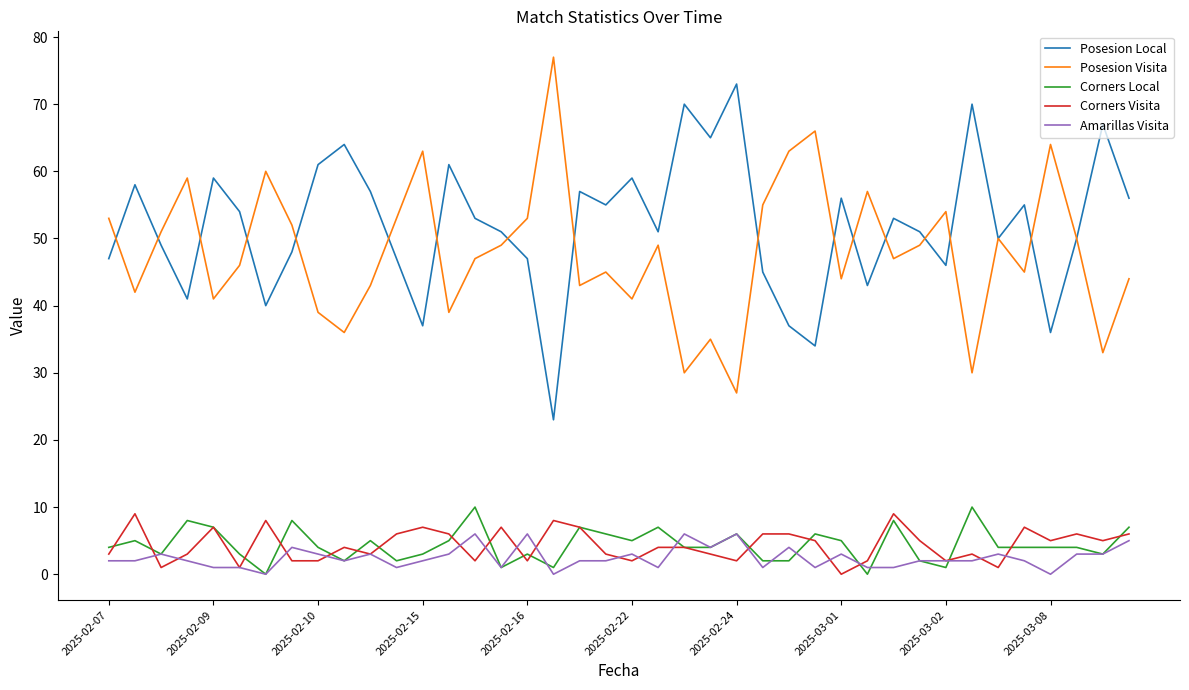

Reading right to left, extract all data points from this chart.

Posesion Local: 56	67	50	36	55	50	70	46	51	53	43	56	34	37	45	73	65	70	51	59	55	57	23	47	51	53	61	37	47	57	64	61	48	40	54	59	41	49	58	47
Posesion Visita: 44	33	50	64	45	50	30	54	49	47	57	44	66	63	55	27	35	30	49	41	45	43	77	53	49	47	39	63	53	43	36	39	52	60	46	41	59	51	42	53
Corners Local: 7	3	4	4	4	4	10	1	2	8	0	5	6	2	2	6	4	4	7	5	6	7	1	3	1	10	5	3	2	5	2	4	8	0	3	7	8	3	5	4
Corners Visita: 6	5	6	5	7	1	3	2	5	9	2	0	5	6	6	2	3	4	4	2	3	7	8	2	7	2	6	7	6	3	4	2	2	8	1	7	3	1	9	3
Amarillas Visita: 5	3	3	0	2	3	2	2	2	1	1	3	1	4	1	6	4	6	1	3	2	2	0	6	1	6	3	2	1	3	2	3	4	0	1	1	2	3	2	2